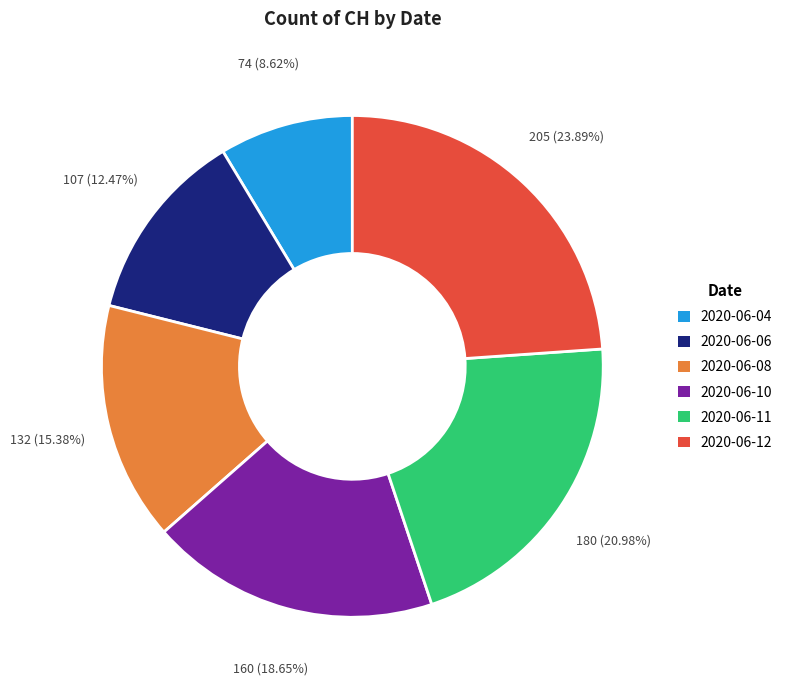

Is there a majority slice in this chart?

No